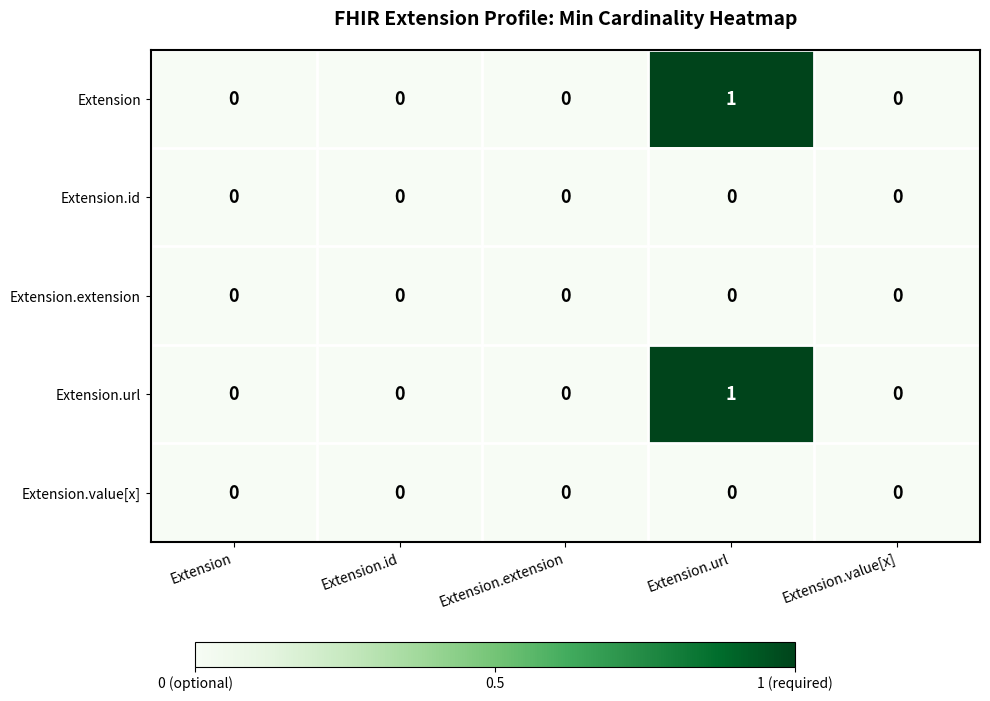

At which label does Extension reach its peak?

Extension.url